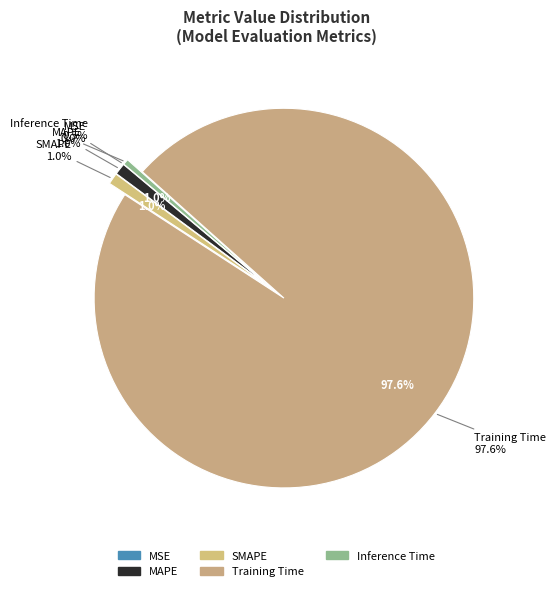

The MAPE slice represents 11% of the pie. True or false?

False